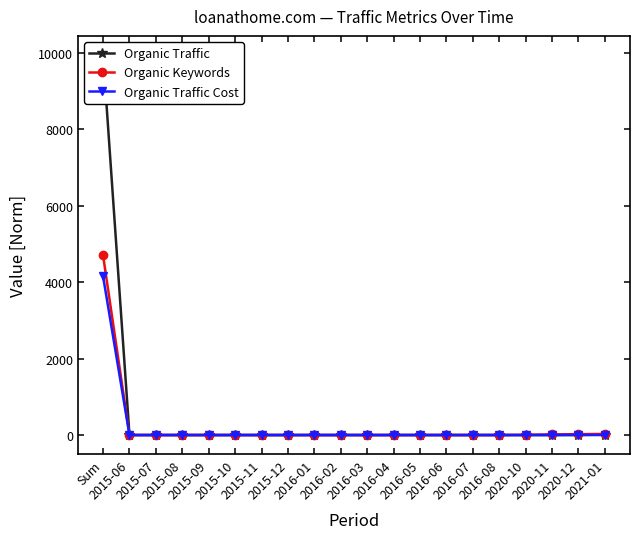

Reading left to right, transcribe all the data shown in this chart.

Organic Traffic: Sum=9948	2015-06=0	2015-07=0	2015-08=0	2015-09=0	2015-10=0	2015-11=0	2015-12=0	2016-01=0	2016-02=0	2016-03=0	2016-04=0	2016-05=0	2016-06=0	2016-07=0	2016-08=0	2020-10=0	2020-11=0	2020-12=0	2021-01=10
Organic Keywords: Sum=4702	2015-06=0	2015-07=0	2015-08=0	2015-09=0	2015-10=0	2015-11=0	2015-12=0	2016-01=0	2016-02=0	2016-03=0	2016-04=0	2016-05=0	2016-06=0	2016-07=0	2016-08=0	2020-10=4	2020-11=16	2020-12=23	2021-01=29
Organic Traffic Cost: Sum=4154	2015-06=0	2015-07=0	2015-08=0	2015-09=0	2015-10=0	2015-11=0	2015-12=0	2016-01=0	2016-02=0	2016-03=0	2016-04=0	2016-05=0	2016-06=0	2016-07=0	2016-08=0	2020-10=0	2020-11=0	2020-12=4	2021-01=0